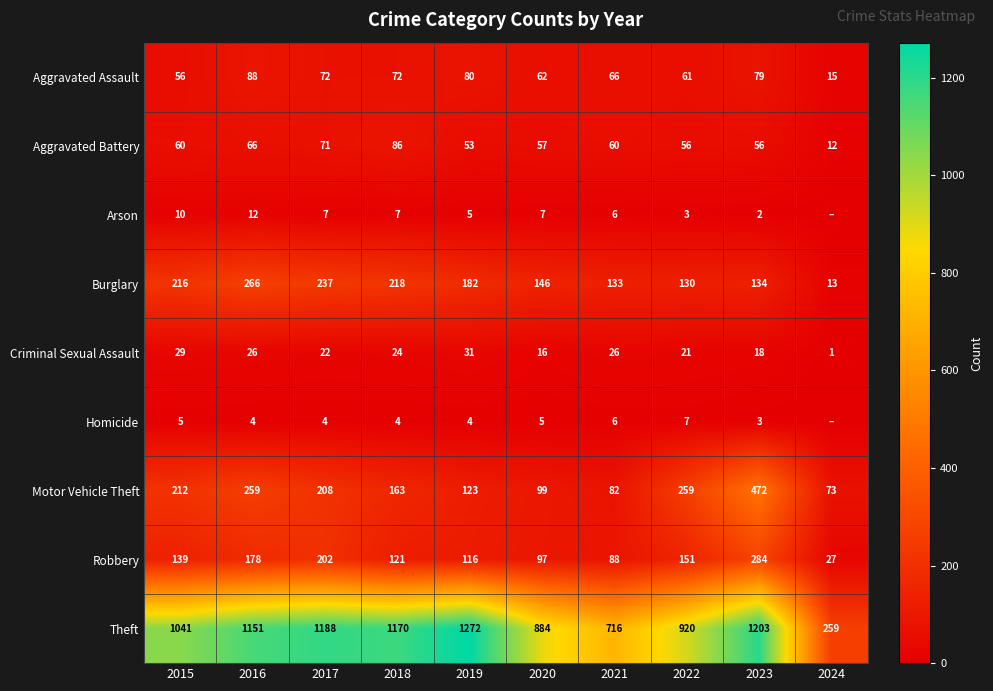

Is it true that Criminal Sexual Assault equals 10 at 2017?

False